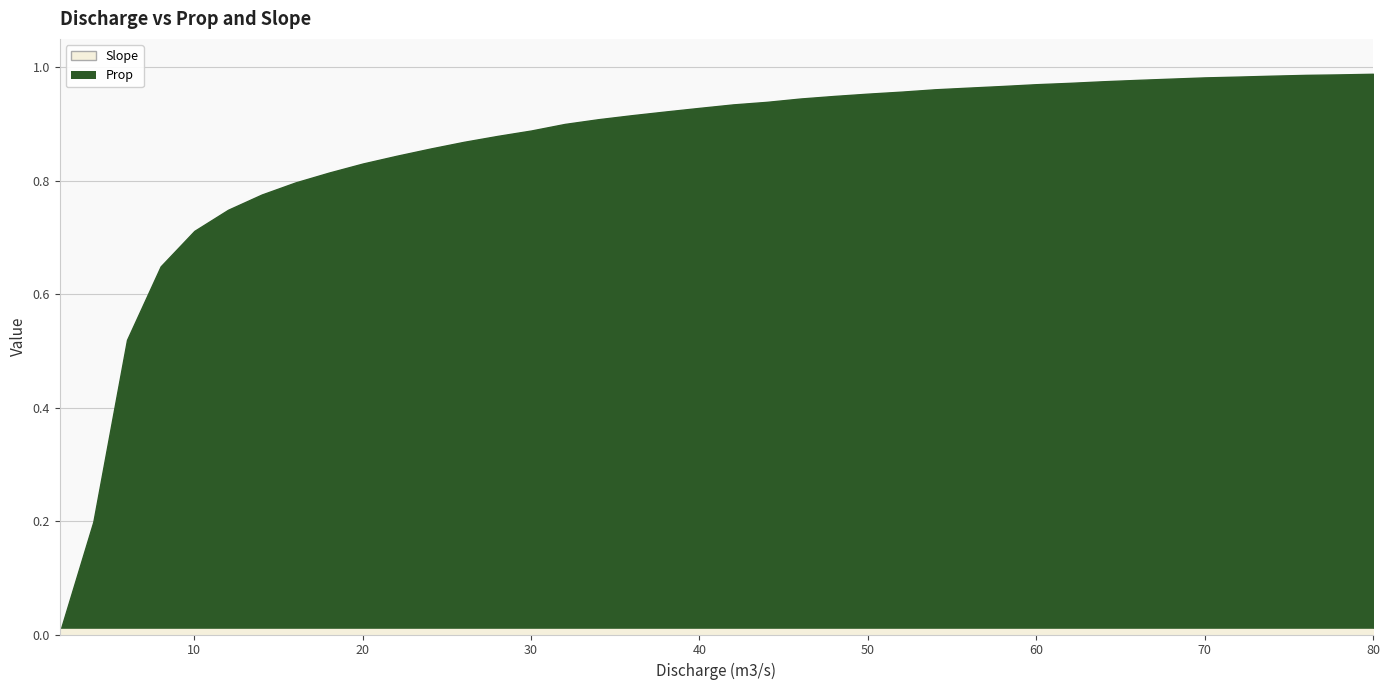

List the series in order of their peak value, highest first.

Prop, Slope